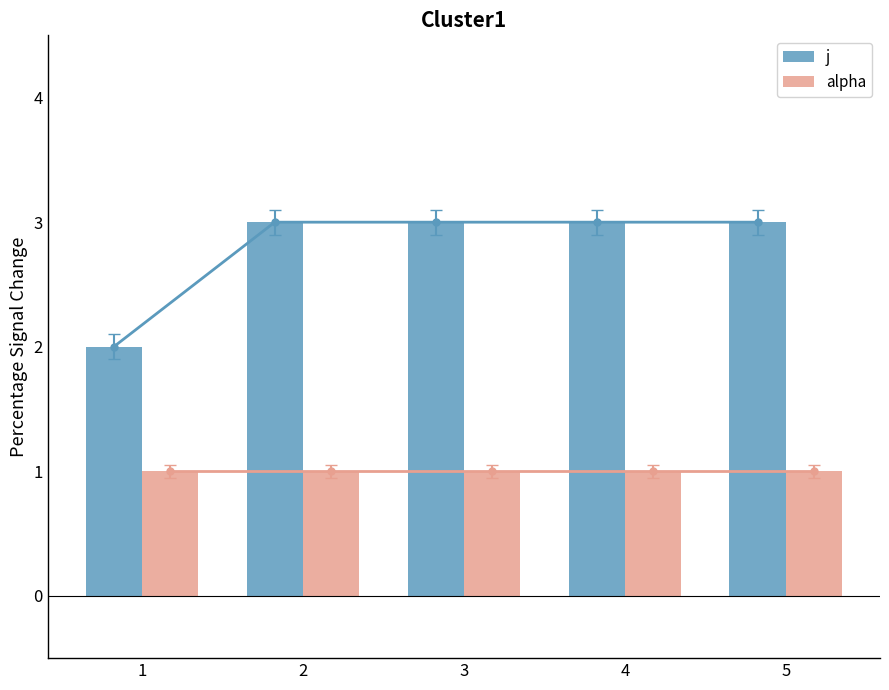

Reading left to right, transcribe all the data shown in this chart.

j: 2	3	3	3	3
alpha: 1	1	1	1	1